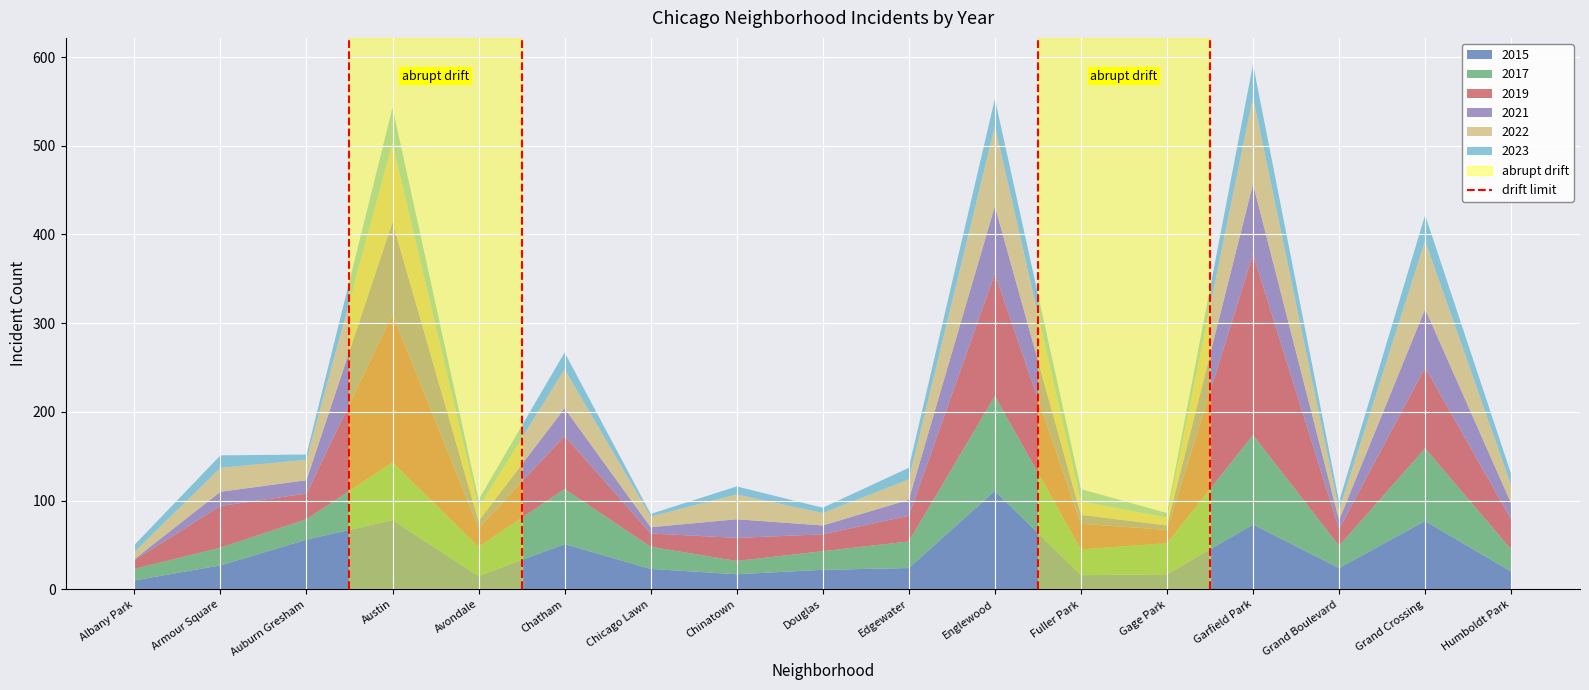

At which label does 2015 reach its peak?

Englewood